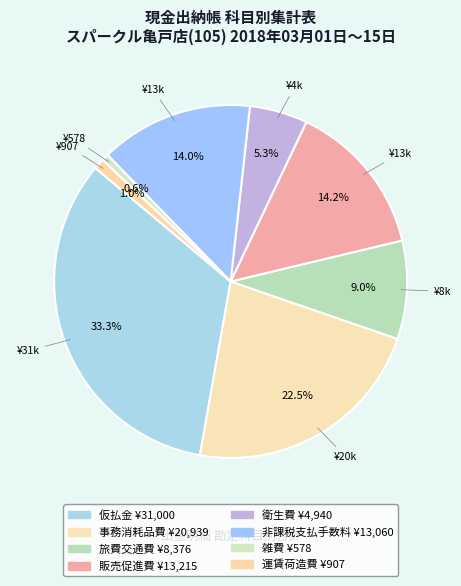

To the nearest percent, what is the average slice percentage?

12%